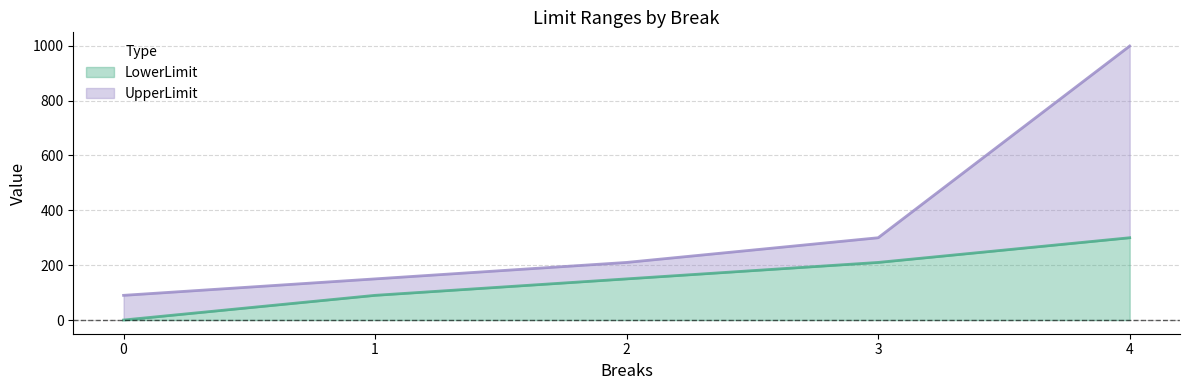

Rank the categories by UpperLimit value from highest to lowest.

4, 3, 2, 1, 0